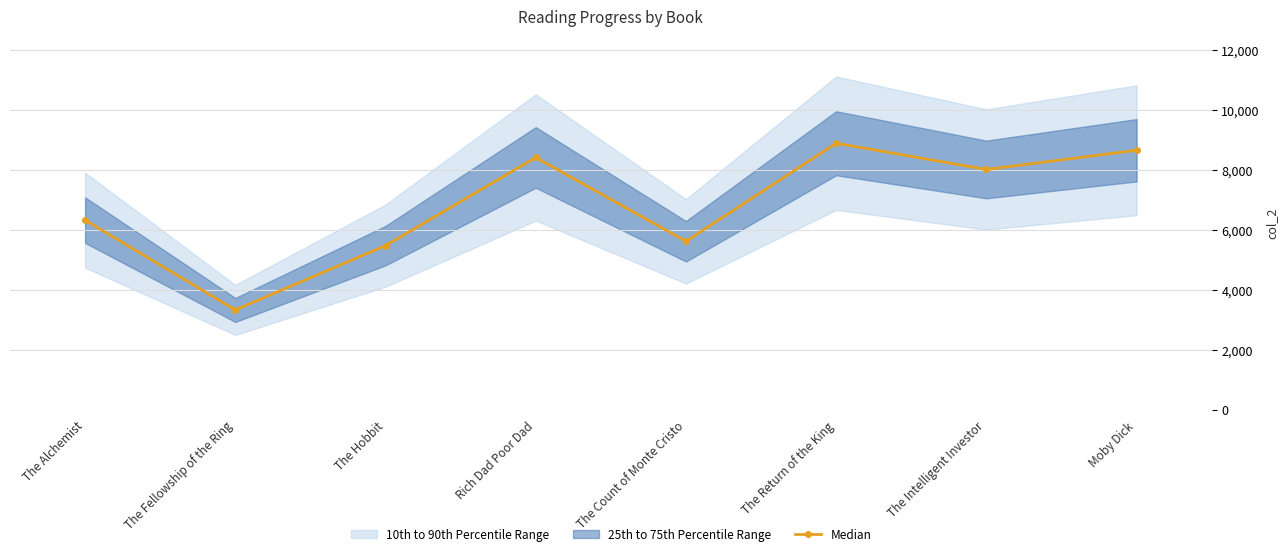

What is the average value?

6841